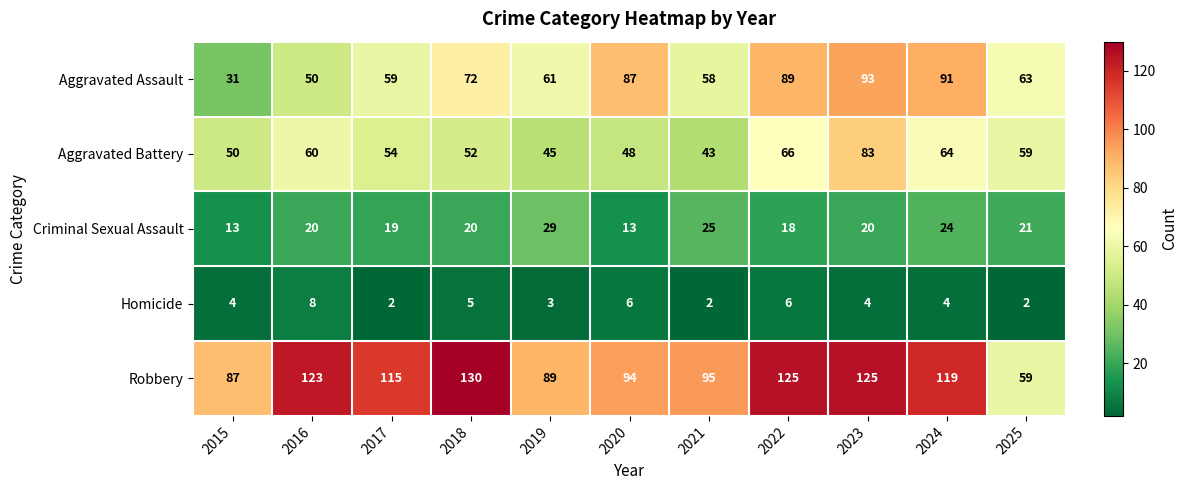

Which category has the highest value across all series?

2018